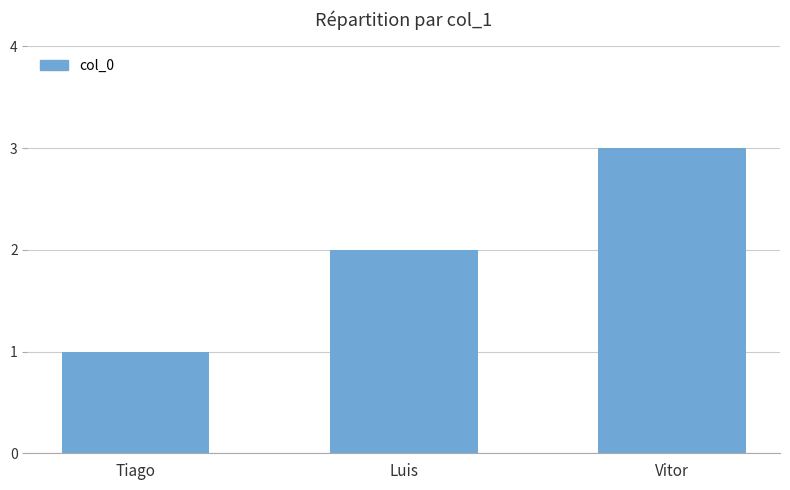

Rank the categories by value from highest to lowest.

Vitor, Luis, Tiago